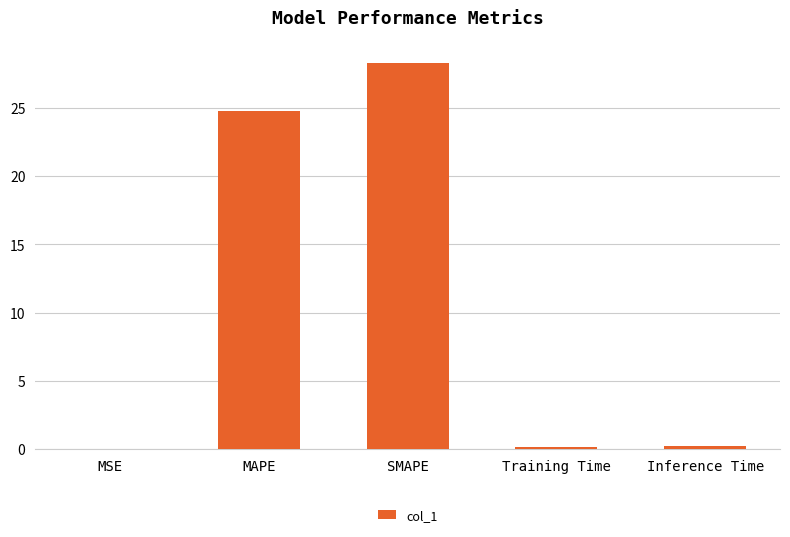

What is the maximum value shown in the chart?

28.3